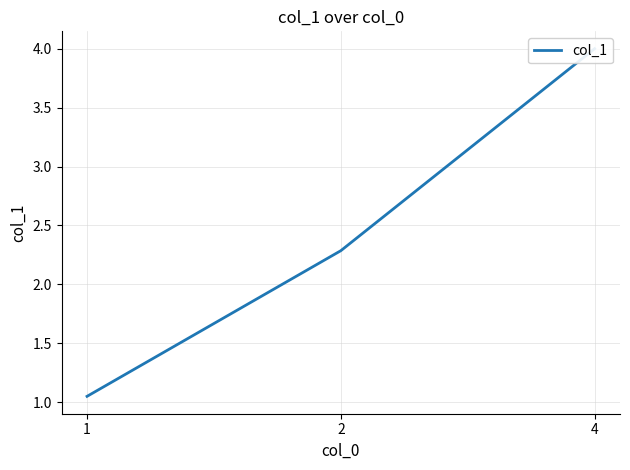

Reading right to left, transcribe all the data shown in this chart.

4.0	2.3	1.0